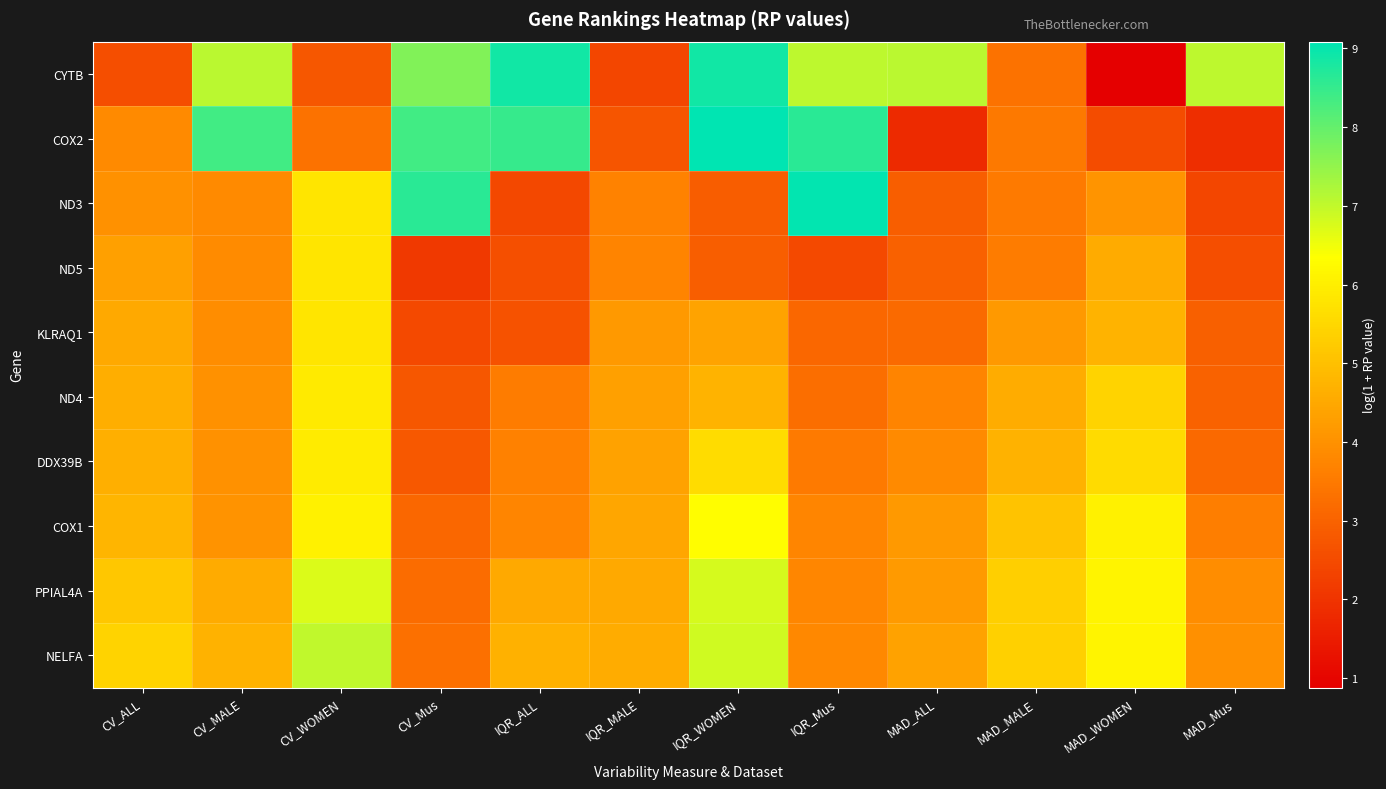

Which series changed the most between IQR_ALL and IQR_MALE?

CYTB